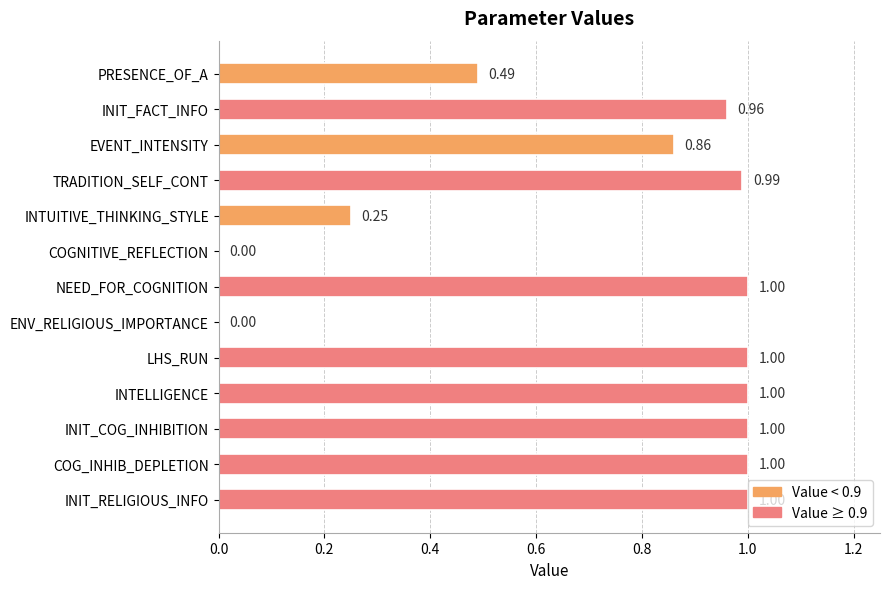

What is the sum of the values at COG_INHIB_DEPLETION and PRESENCE_OF_A?

1.5